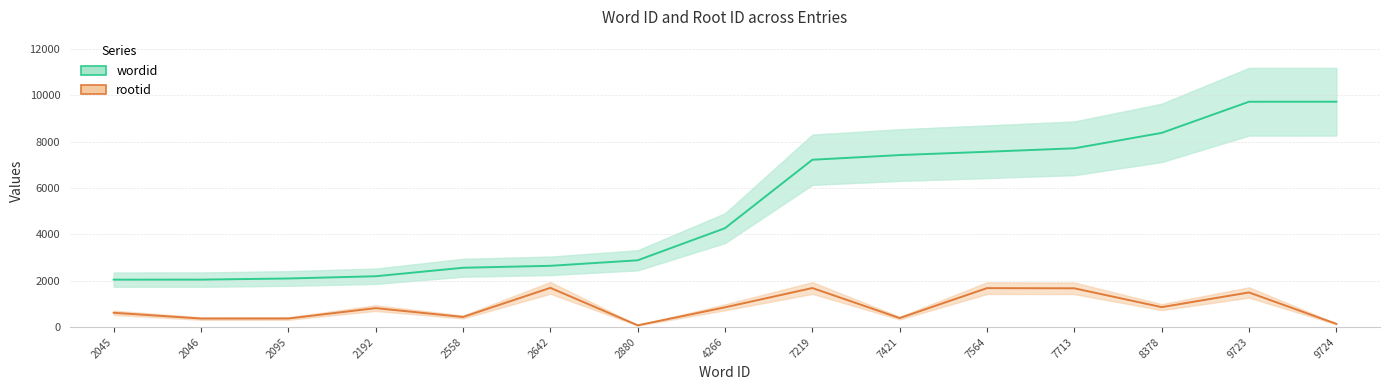

Which series has the largest total across all categories?

wordid